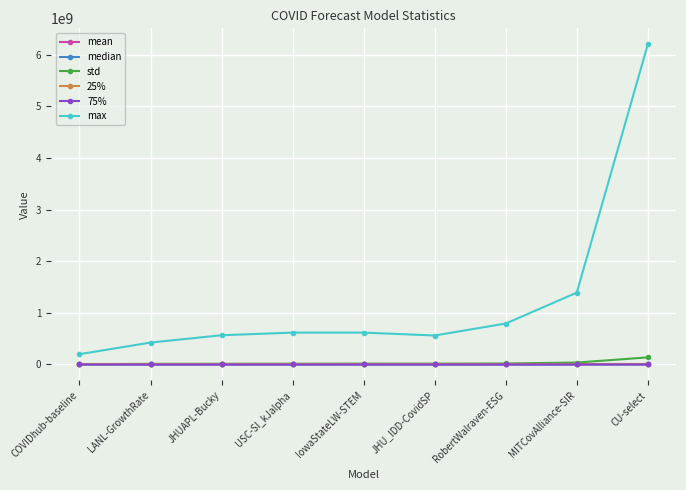

What is the sum of the median values at JHUAPL-Bucky and IowaStateLW-STEM?

15150.7